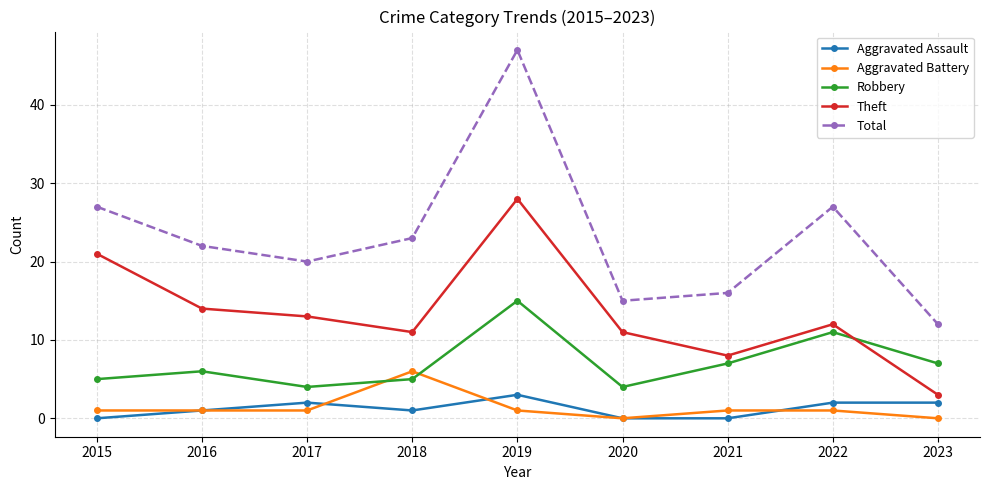

How many categories are shown in the chart?

9